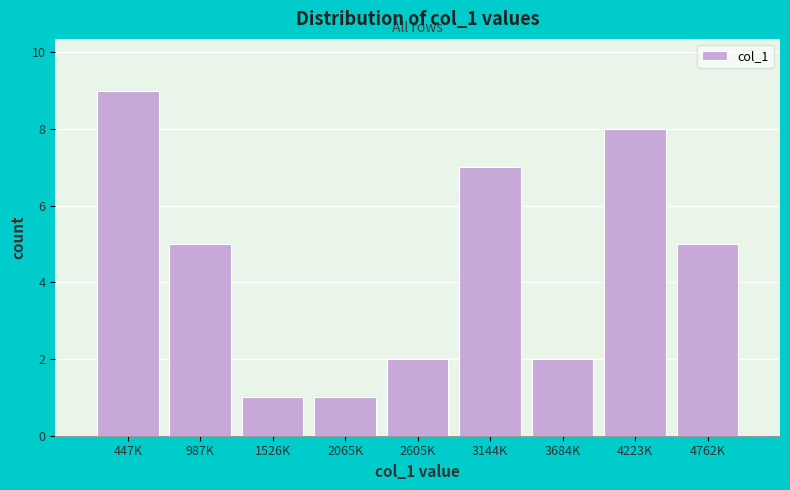

Reading right to left, list all the values displayed in this chart.

4762K=5	4223K=8	3684K=2	3144K=7	2605K=2	2065K=1	1526K=1	987K=5	447K=9